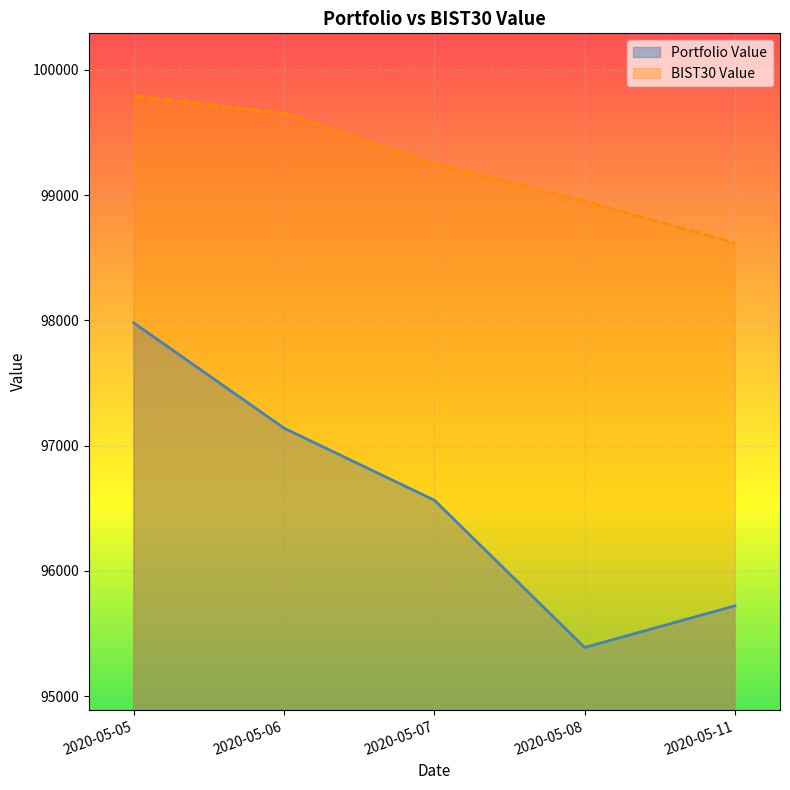

At which category is the sum across all series the highest?

2020-05-05